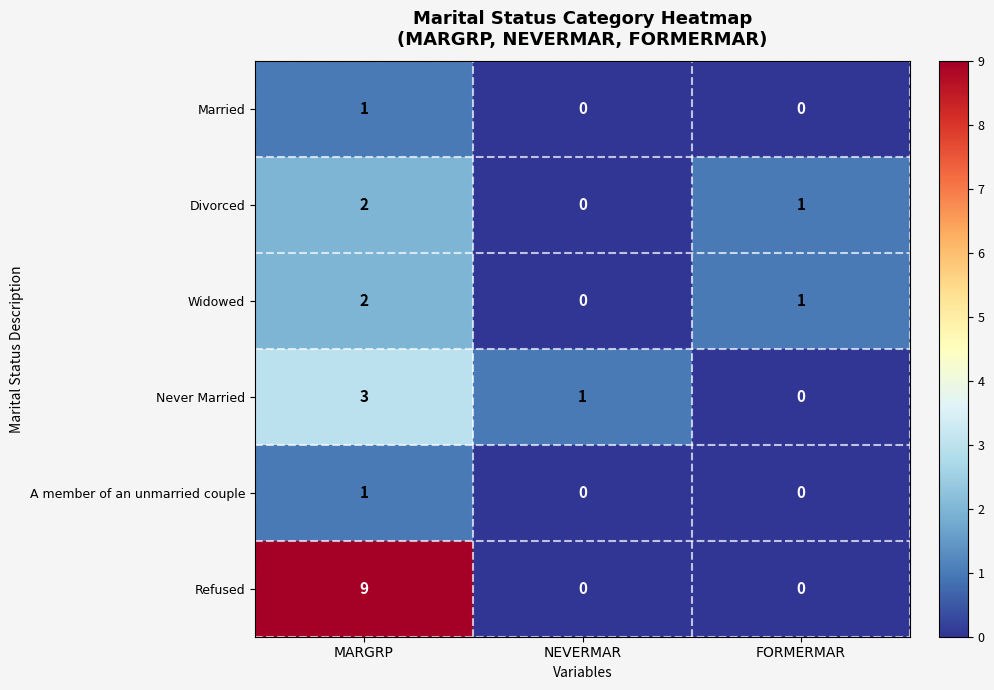

Count the Widowed values in the range 0 to 2.

3